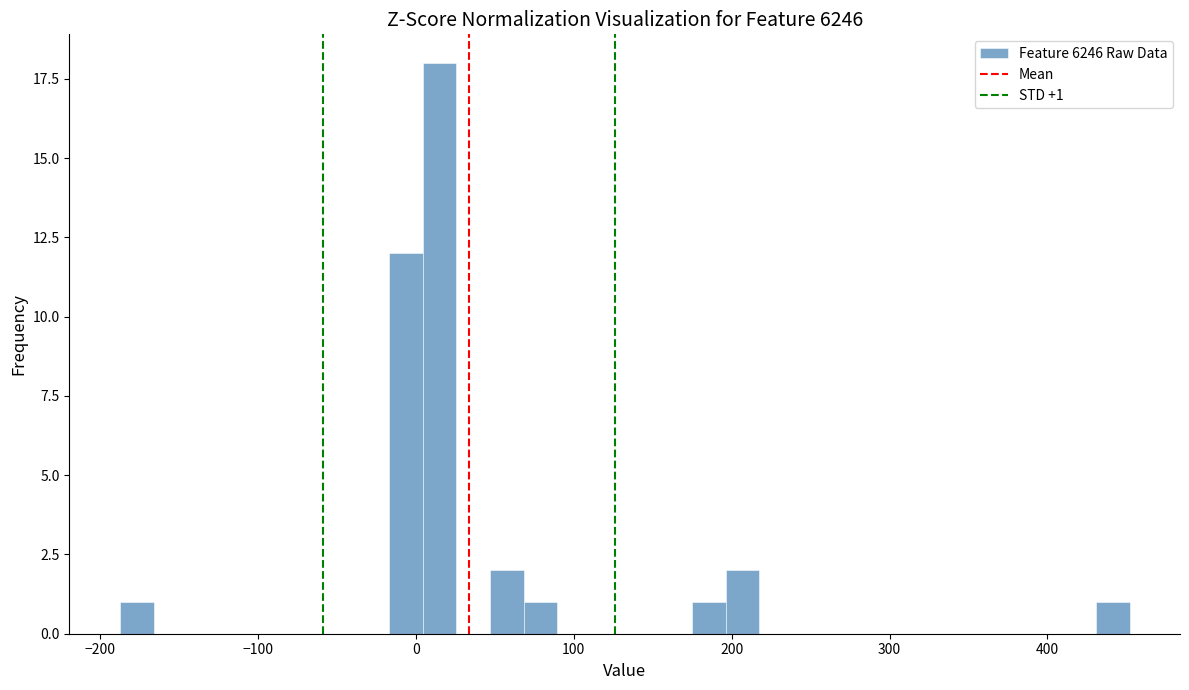

Around what value on the x-axis is the tallest bar? Give the approximate position of its centre, as read against the axis.

20